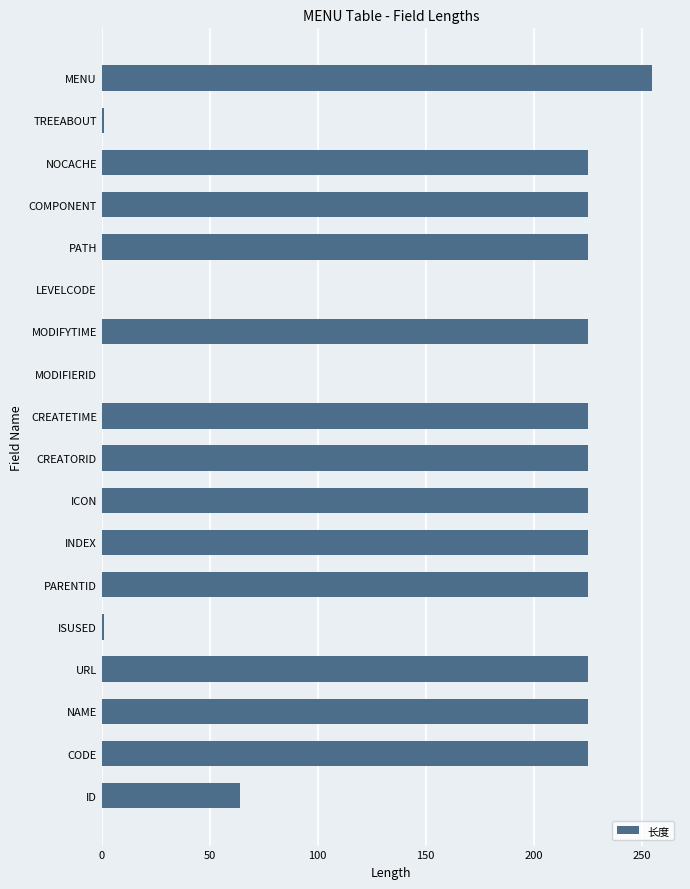

What is the average value?

168